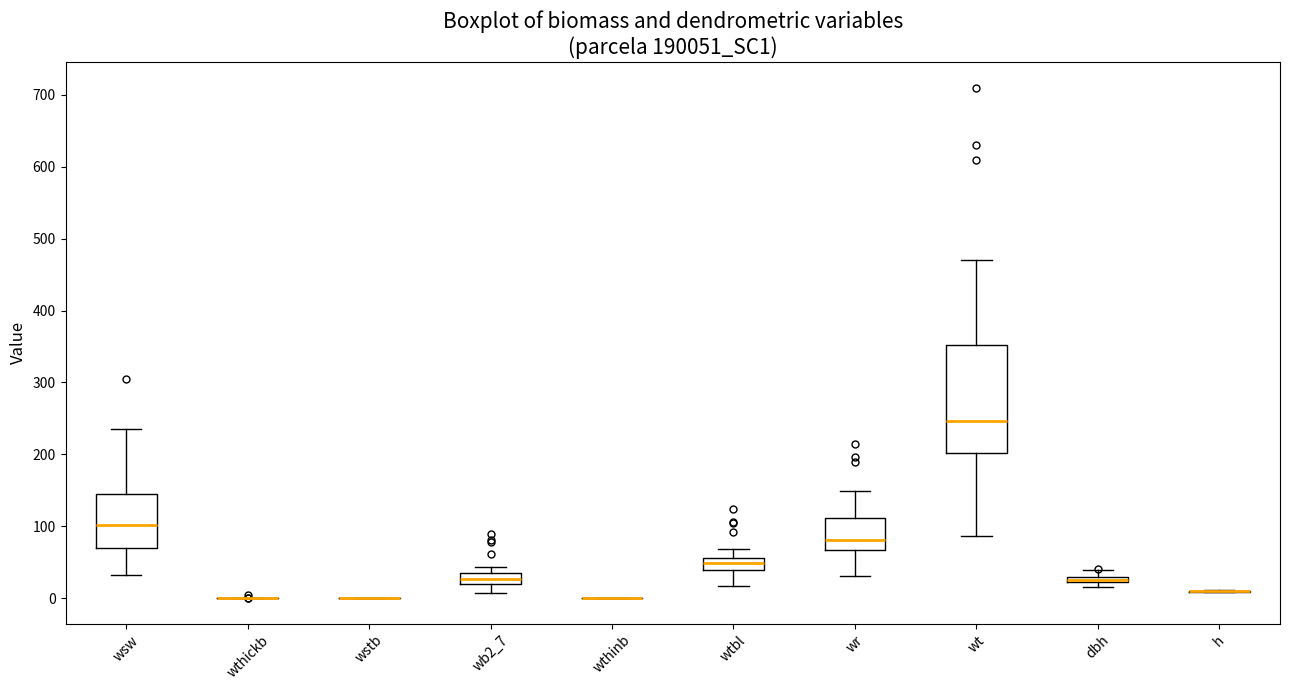

Where does the upper whisker of the box for wr end on the y-axis? The values are not printed on the chart, so give them approximately, as read against the axis.

150